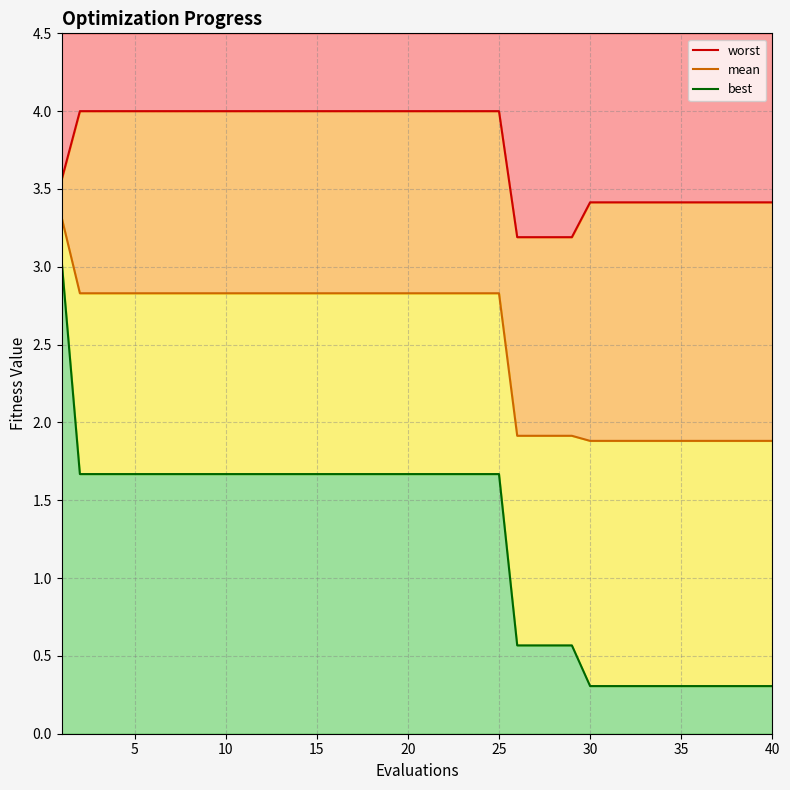

Between 5 and 29, which series saw the biggest shift?

best